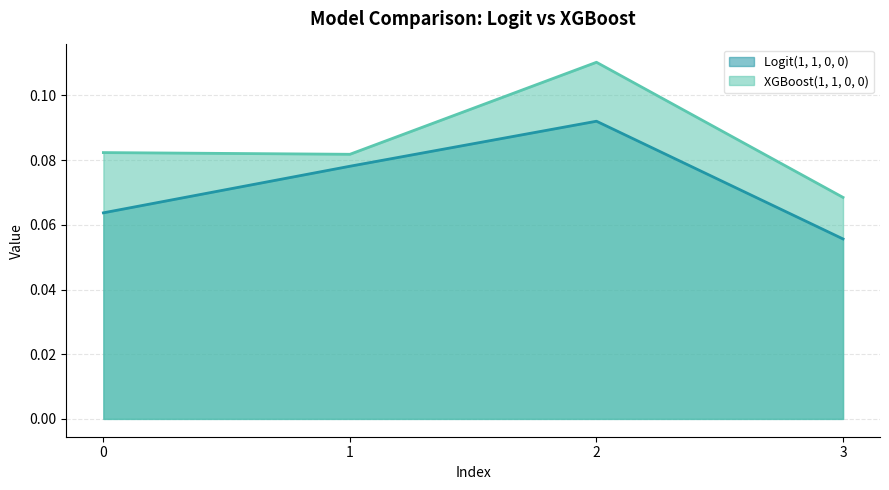

Rank the categories by XGBoost(1, 1, 0, 0) value from lowest to highest.

3, 1, 0, 2